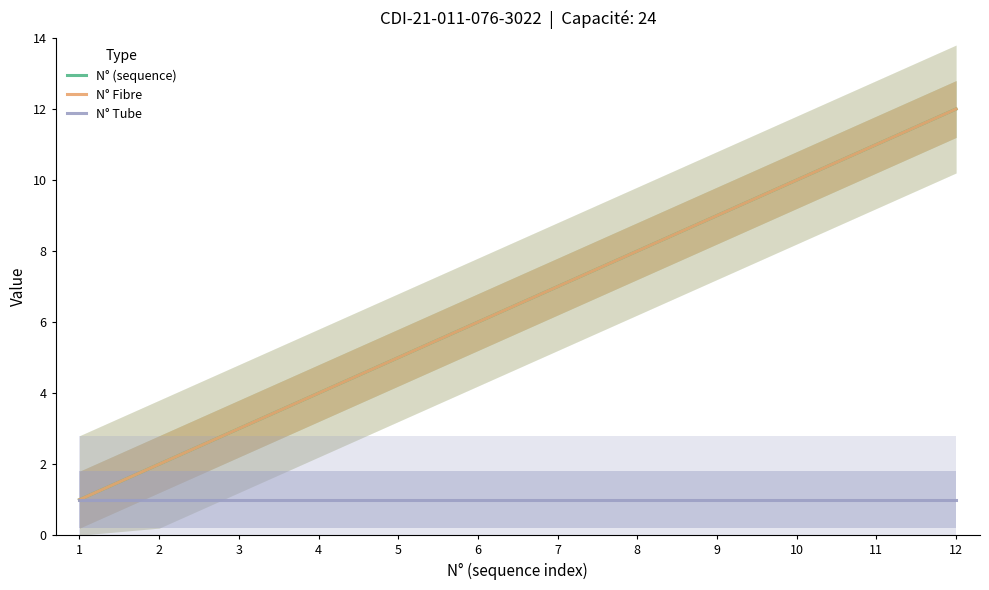

At which category is the sum across all series the highest?

12